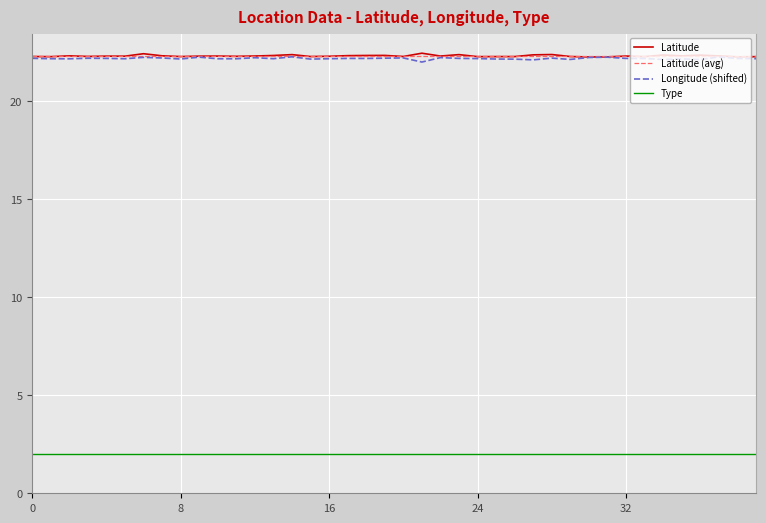

True or false: Longitude (shifted) and Type intersect in this chart.

False